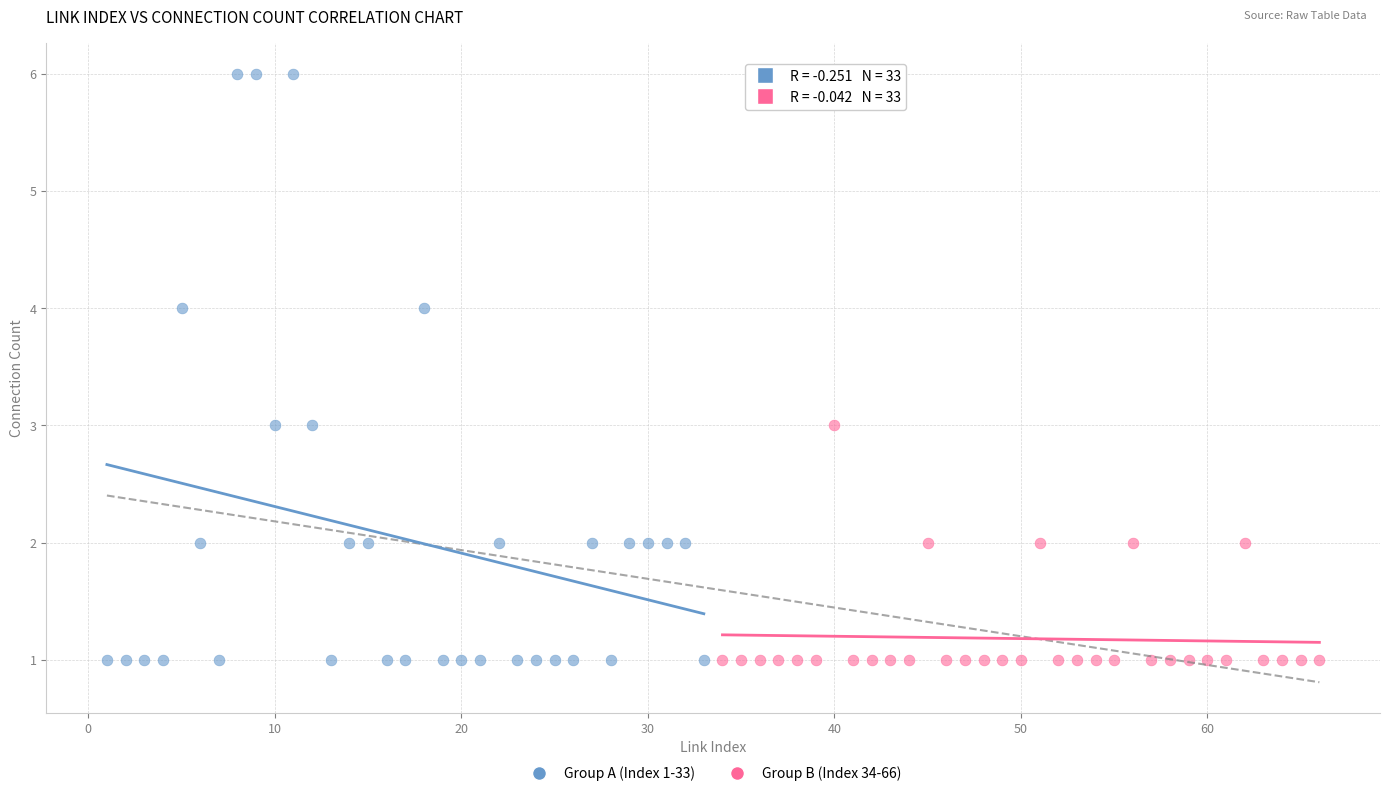

What are all the series names shown in the legend?

Group A (Index 1-33), Group B (Index 34-66)